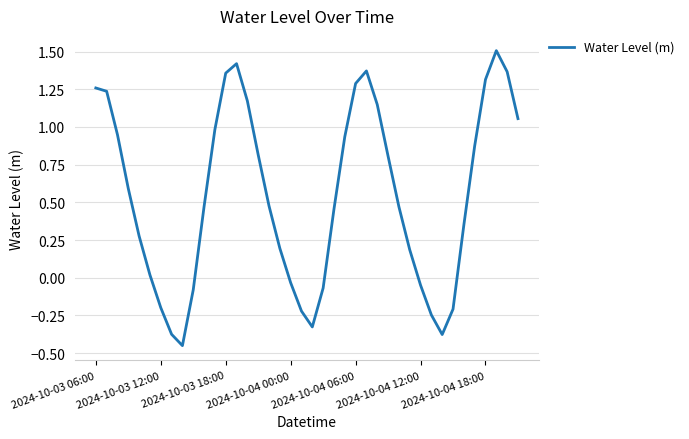

What is the greatest value displayed?

1.5